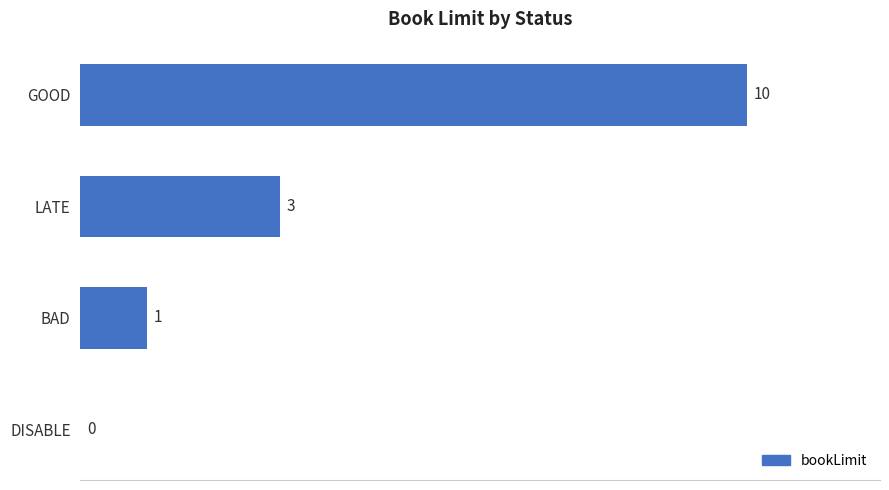

Between DISABLE and BAD, which is larger?

BAD